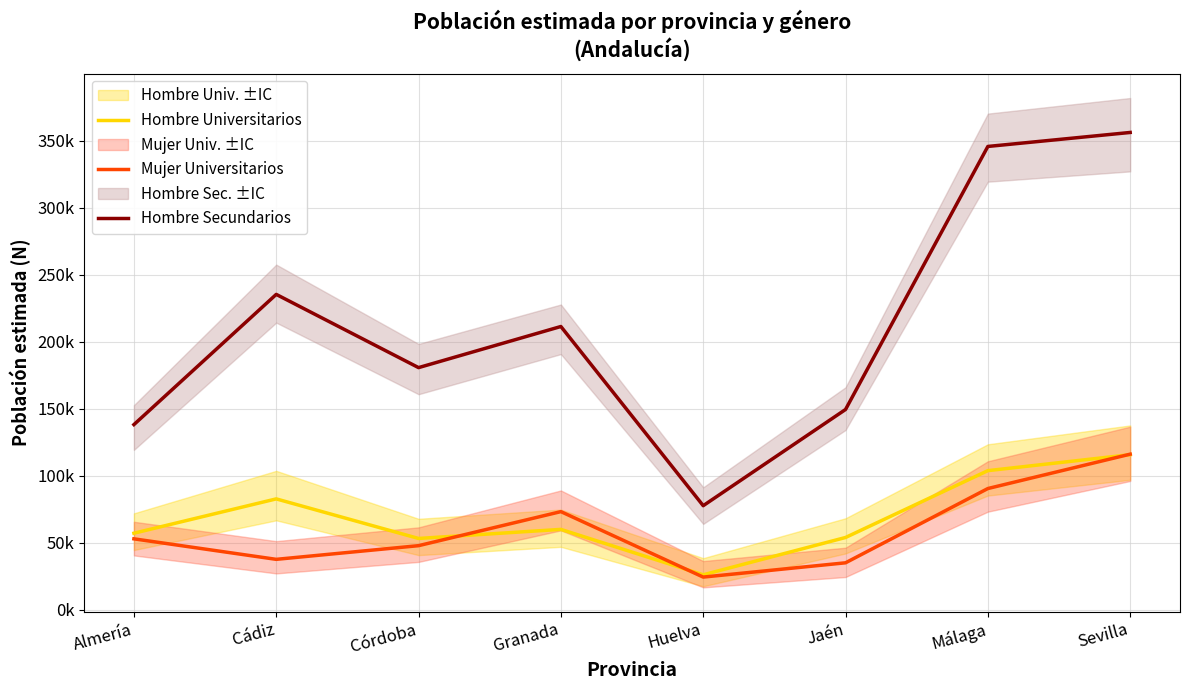

At which label does Hombre Secundarios first exceed 211229?

Cádiz